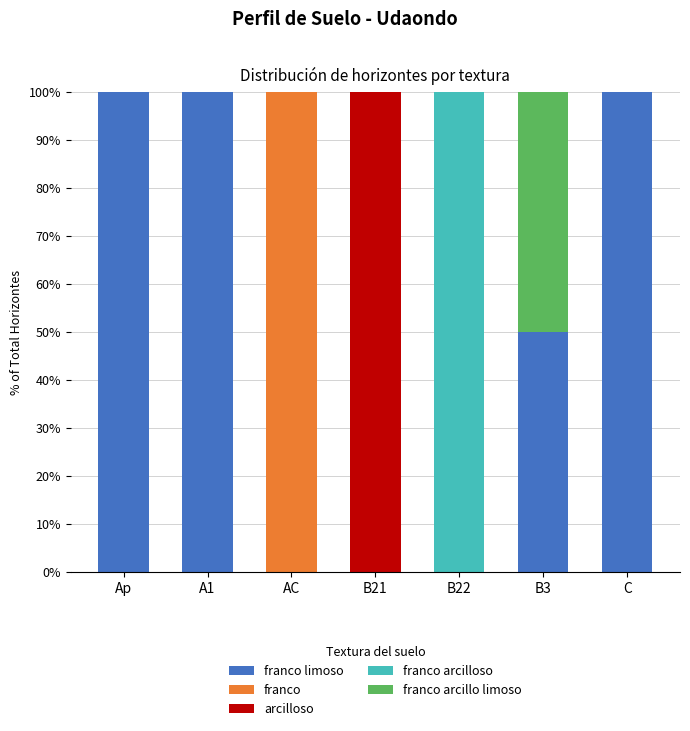

Where is franco arcilloso nearest to the value 50?

Ap